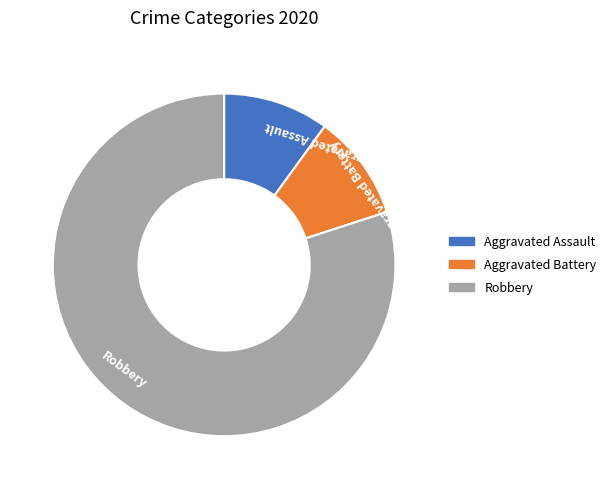

Combined, do Robbery and Aggravated Assault account for over 50%?

Yes